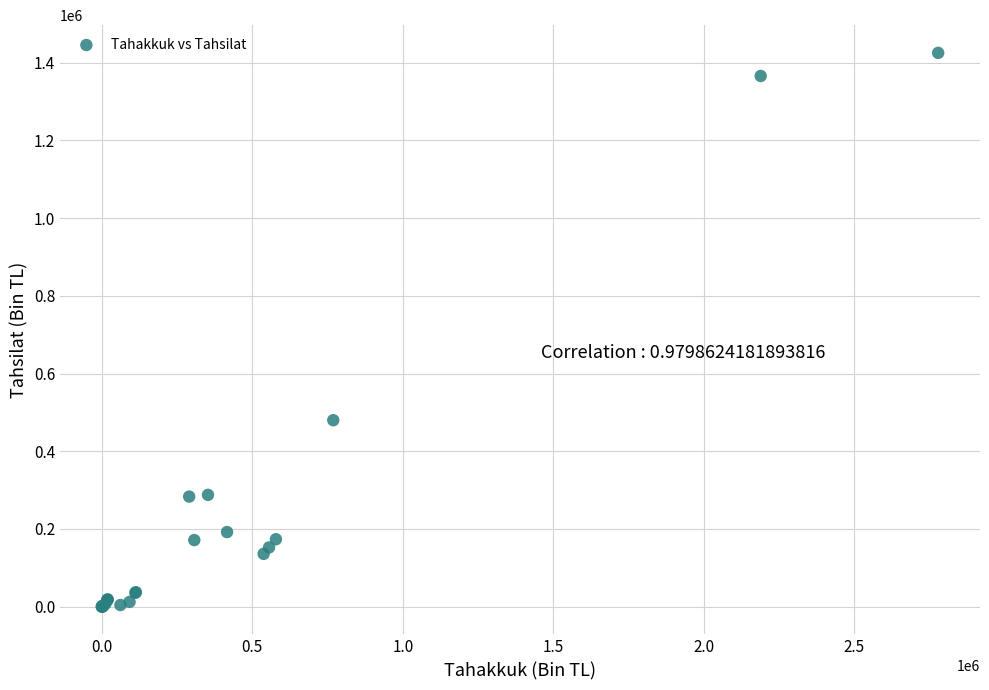

What Y value in the scatter plot is closest to 712525?

479858